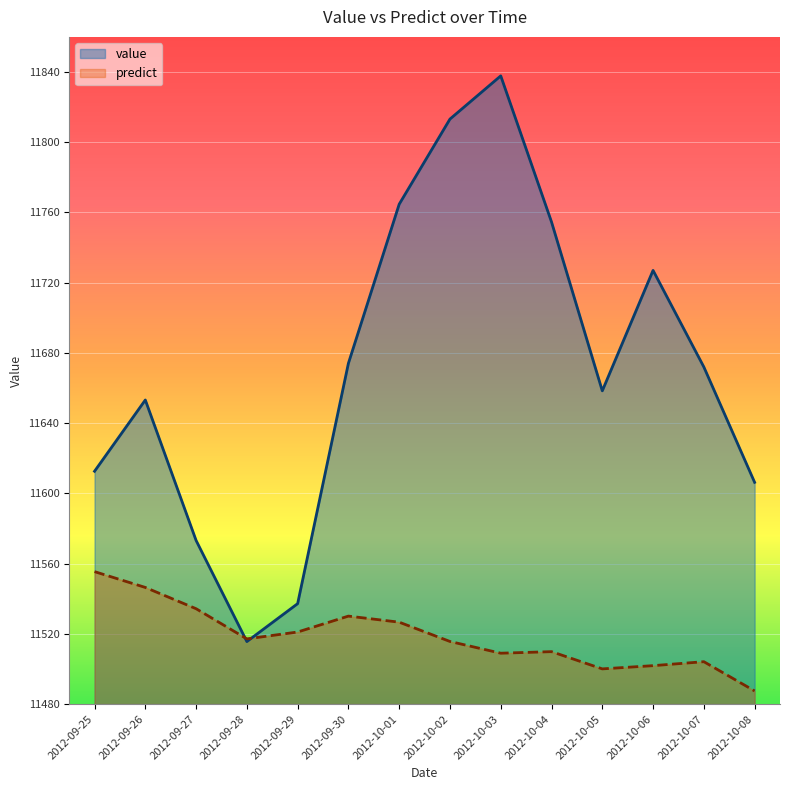

Reading right to left, transcribe all the data shown in this chart.

value: 11606.3	11672.0	11727.0	11658.4	11754.6	11837.8	11813.2	11764.7	11674.1	11537.2	11515.6	11573.2	11653.2	11612.6
predict: 11487.5	11504.1	11501.9	11500.0	11509.9	11509.0	11515.7	11526.7	11530.1	11521.0	11517.1	11534.3	11546.4	11555.4